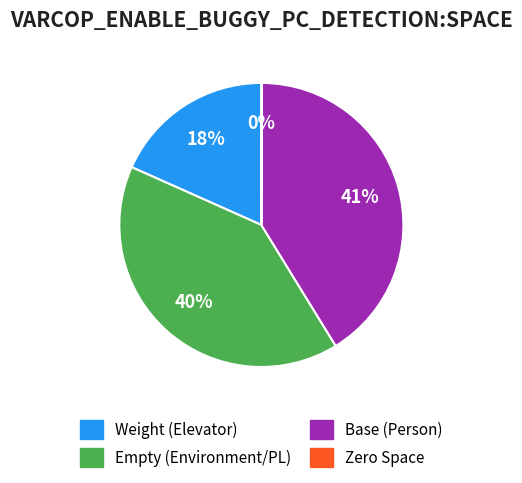

To the nearest percent, what is the difference between the largest and smallest slice percentages?

41%